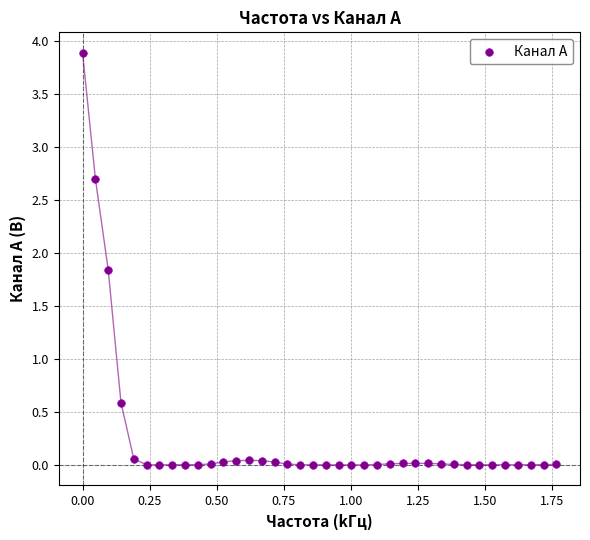

What Y value in the scatter plot is closest to 1?

0.6